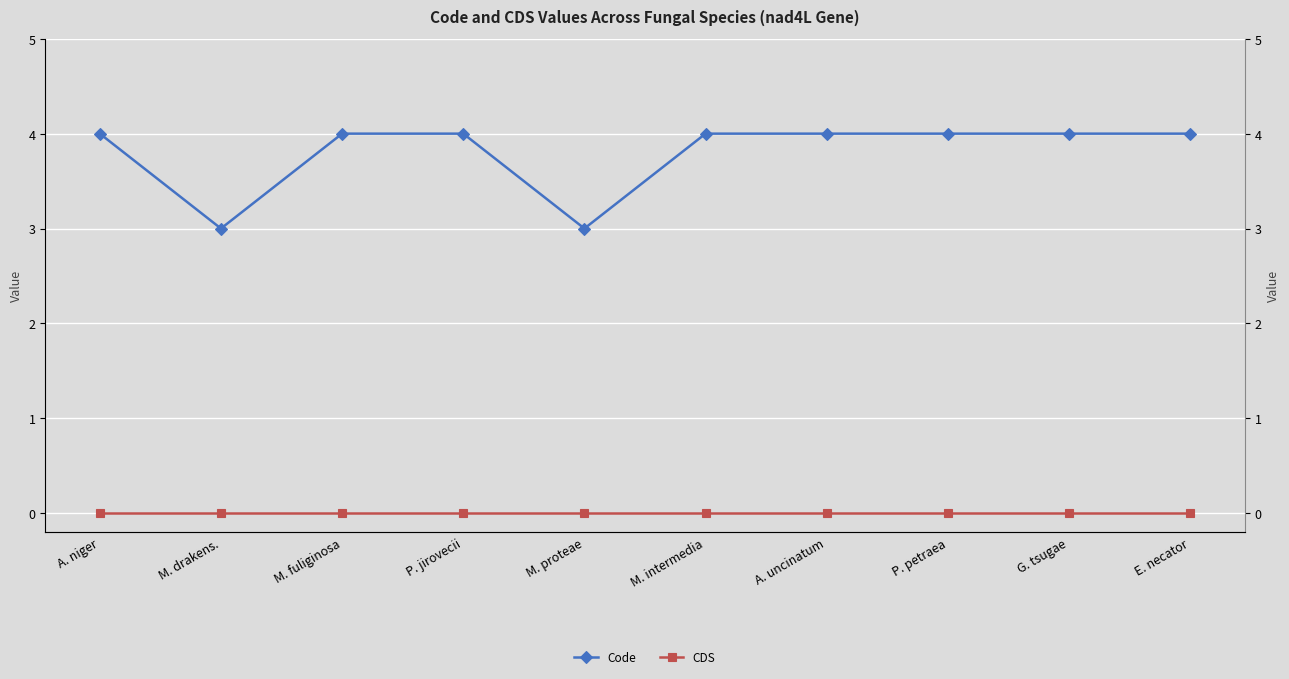

Which has a higher value, M. drakens. or M. intermedia?

M. intermedia